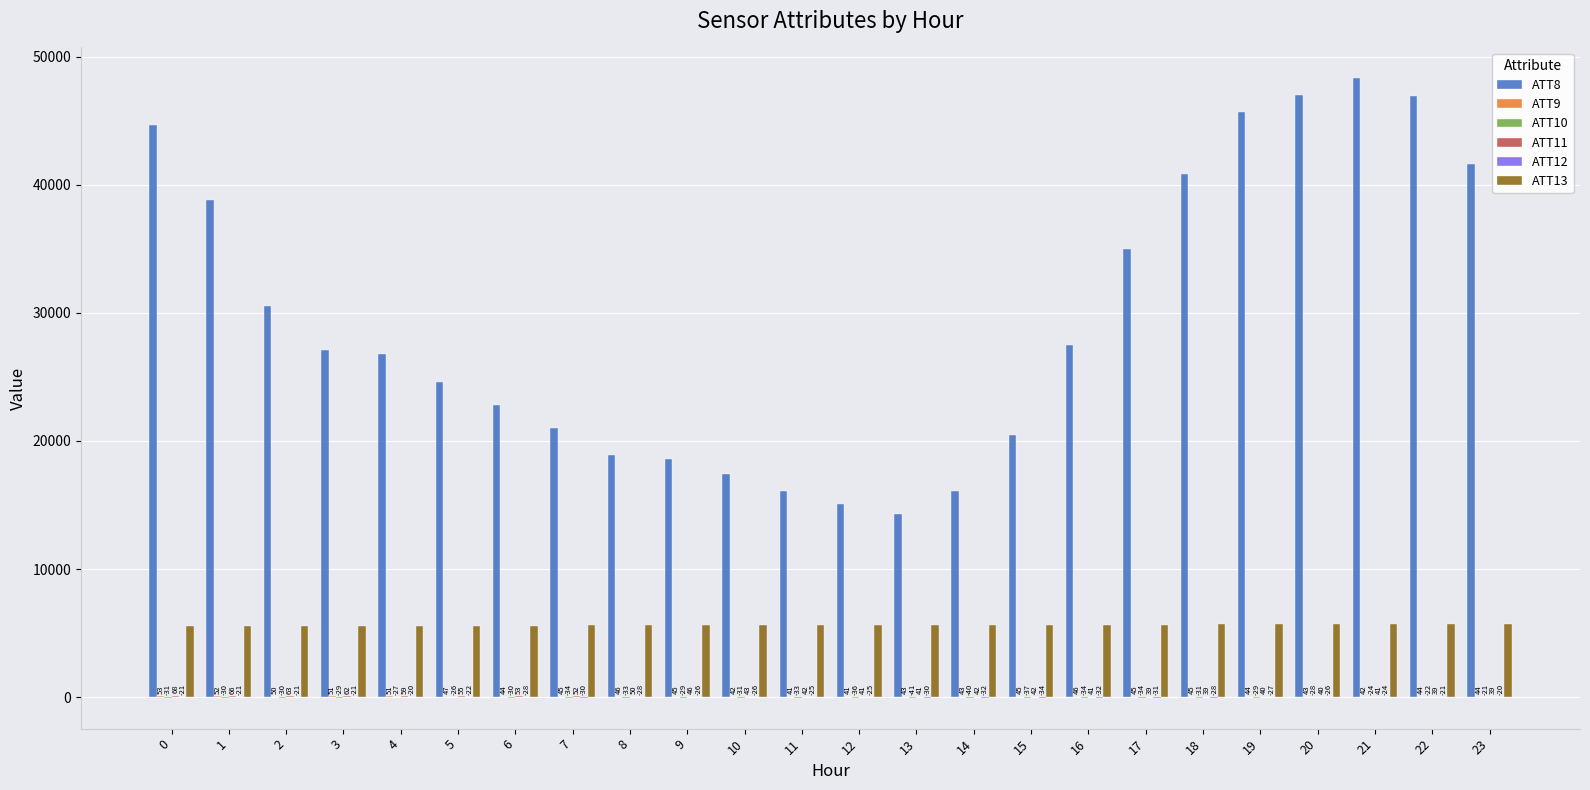

Is it true that ATT13 equals 9178.3 at 11?

False